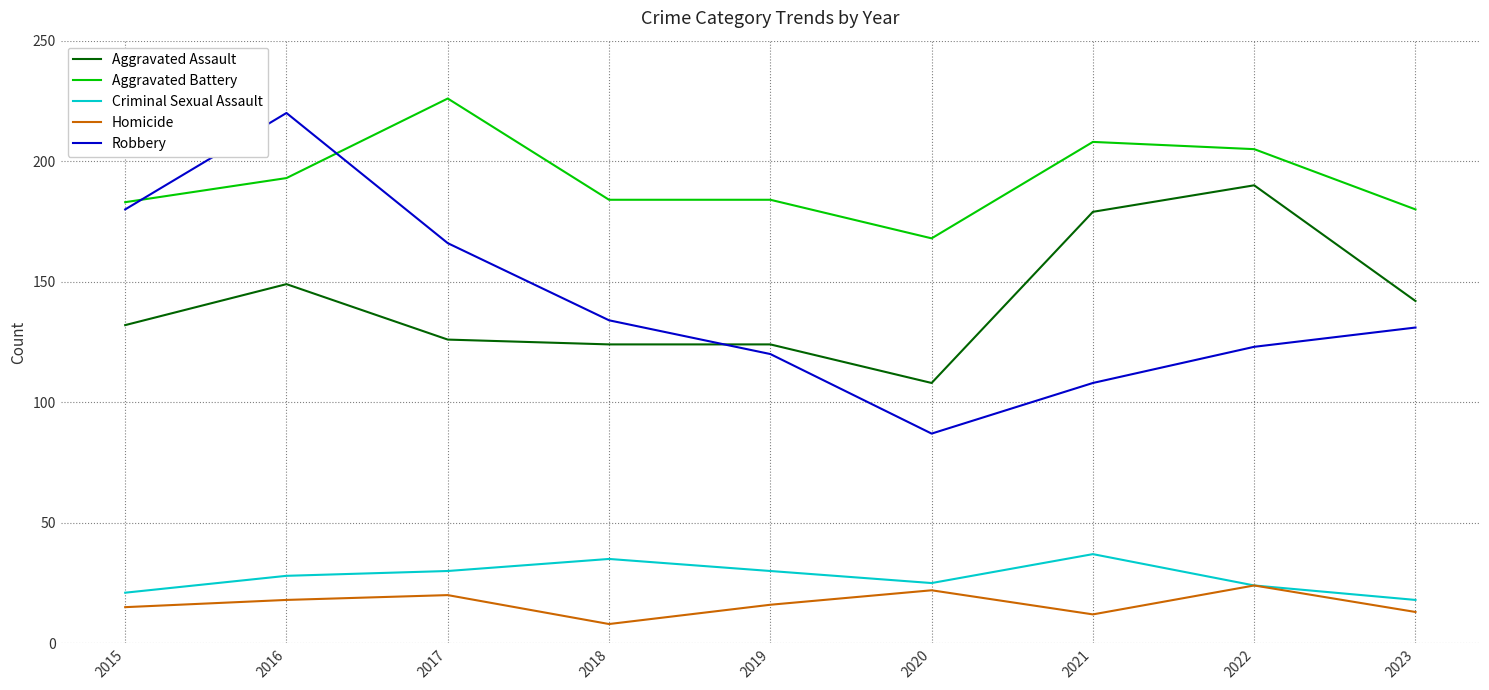

What is the minimum value shown in the chart?

8